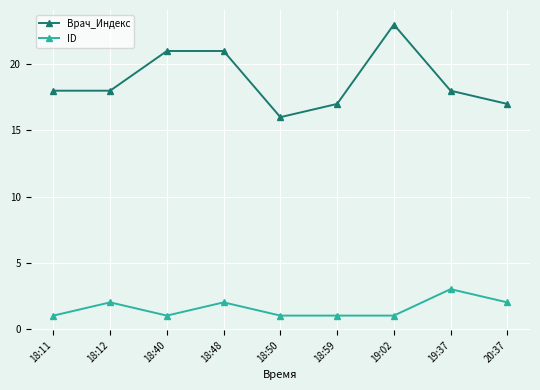

What is the label of the 4th point from the right?

18:59